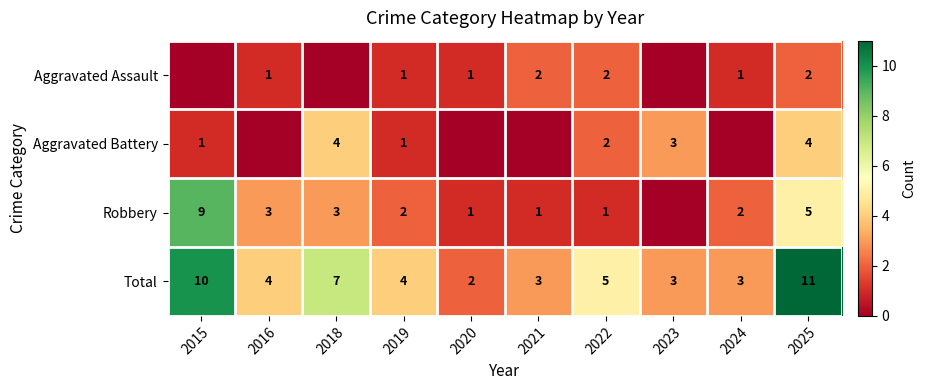

Is the value of Robbery at 2024 greater than the value of Total at 2016?

No